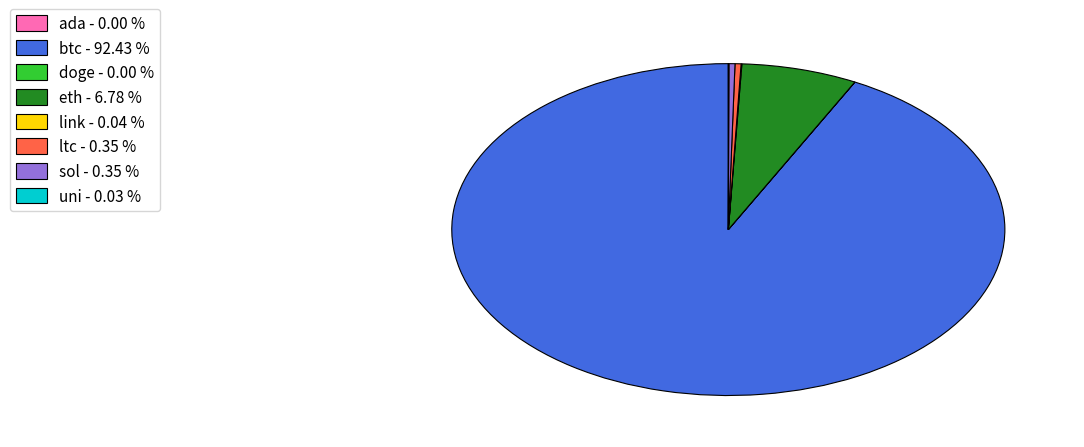

Is there any slice that represents more than half of the pie?

Yes